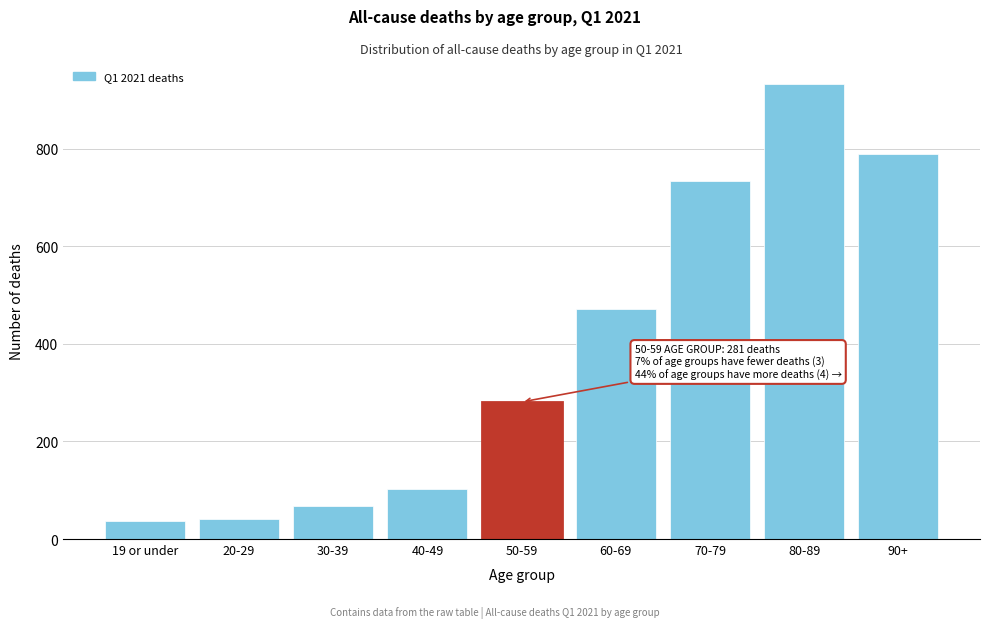

Reading left to right, list all the values displayed in this chart.

36	42	67	102	281	471	734	932	789